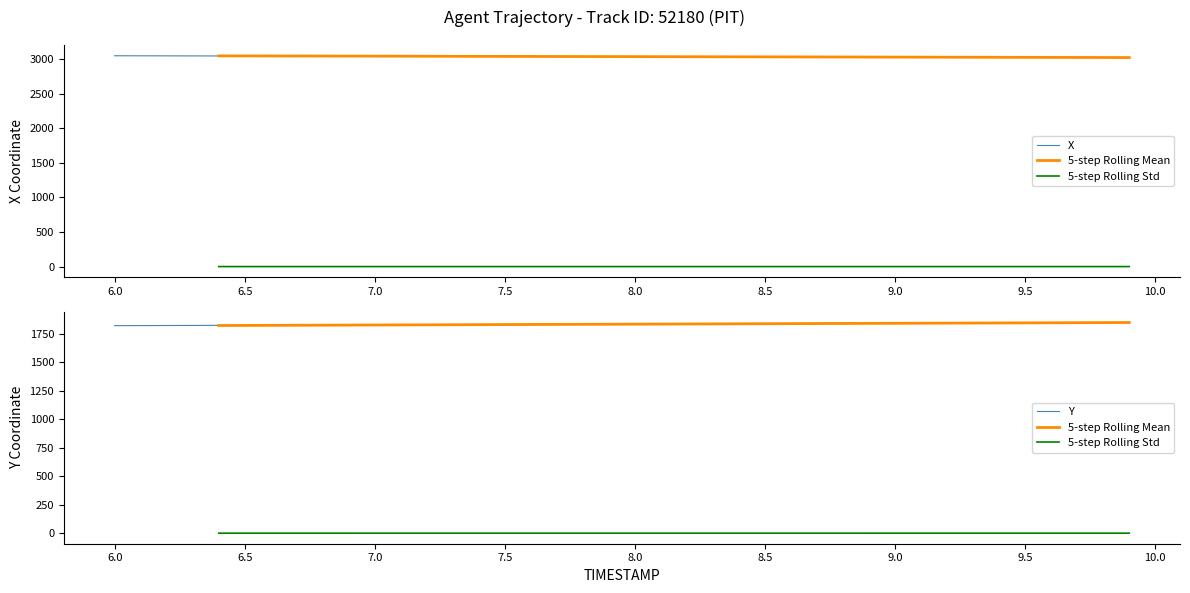

True or false: X has more than 2 points higher than both neighbors.

False